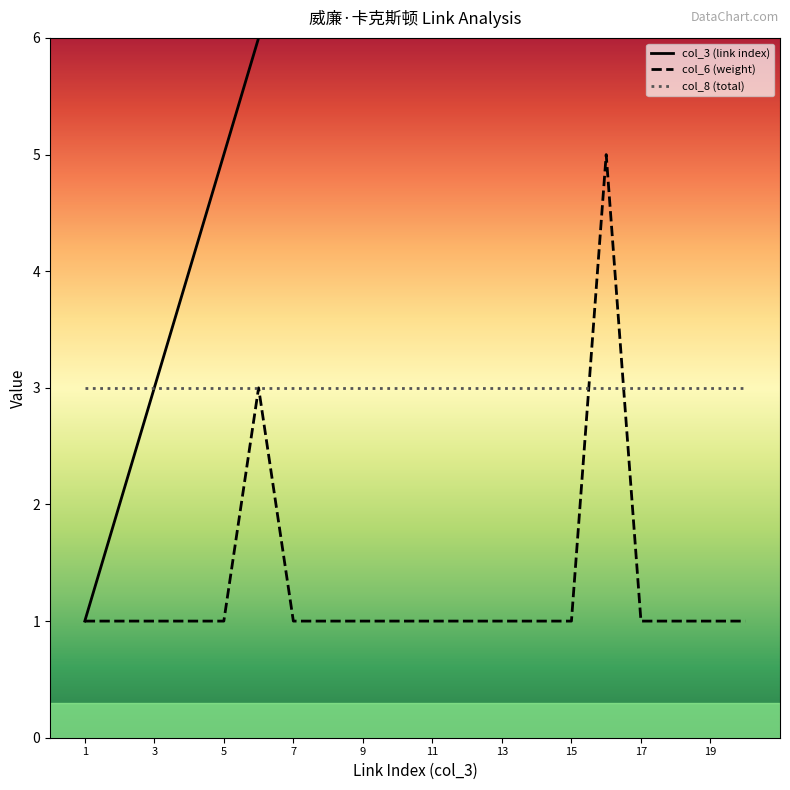

Read the col_8 (total) value at 17.

3